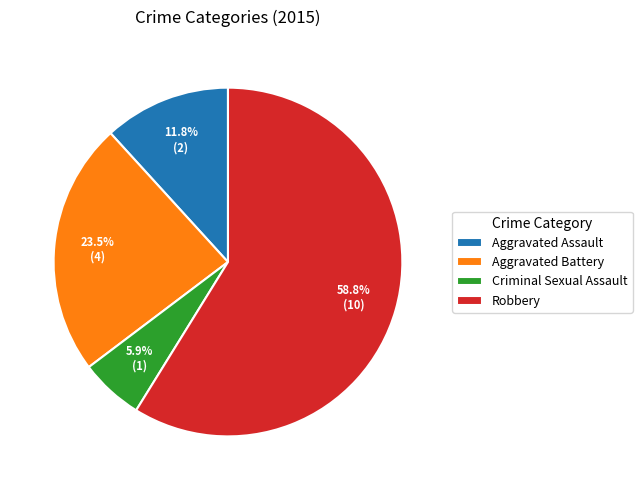

How many slices are in this pie chart?

4